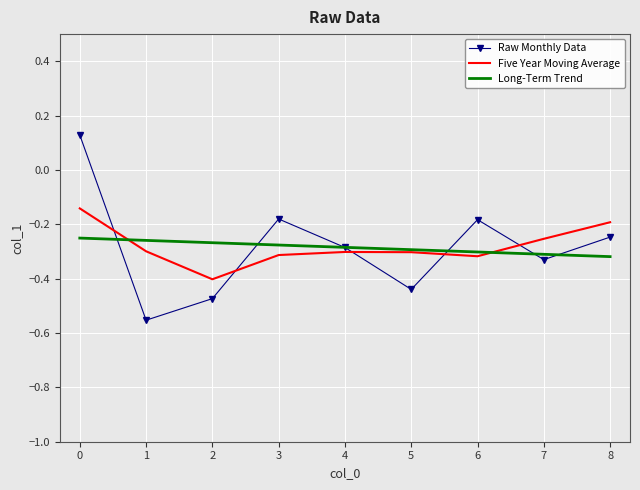

Rank the series by their maximum value, from highest to lowest.

Raw Monthly Data, Five Year Moving Average, Long-Term Trend